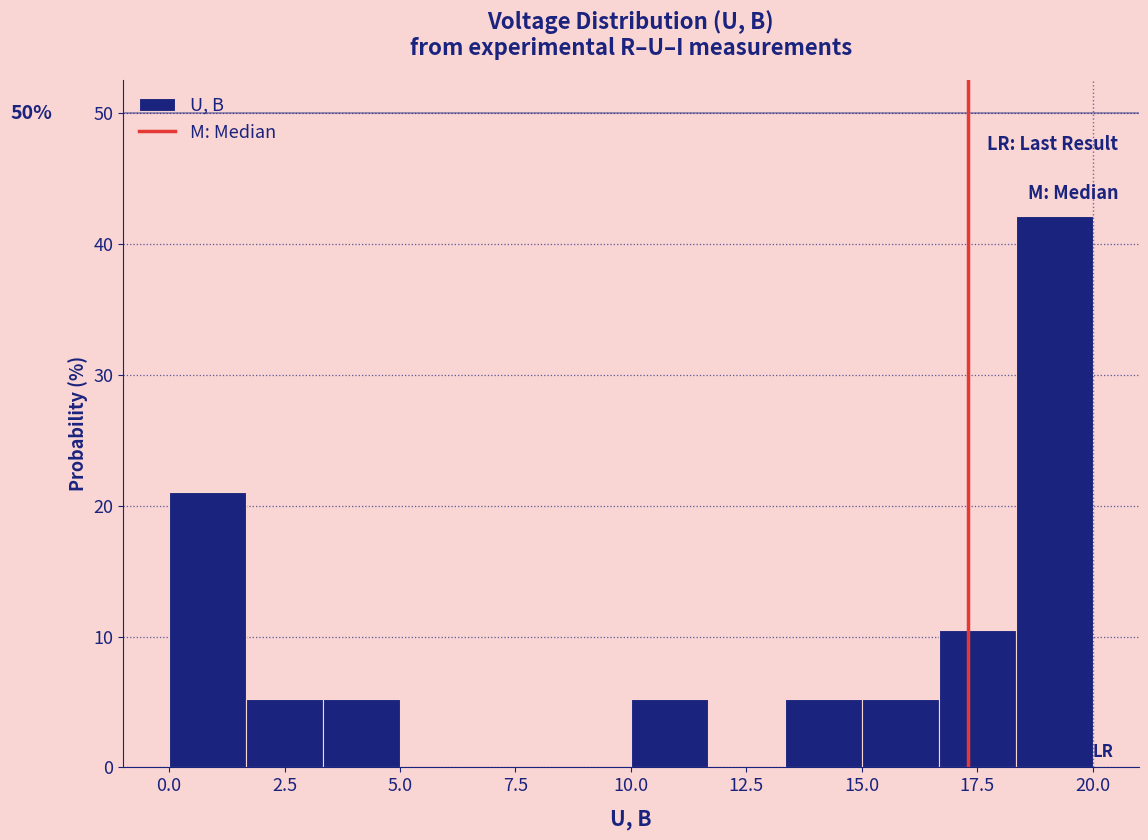

Around what value on the x-axis is the tallest bar? Give the approximate position of its centre, as read against the axis.

19.0